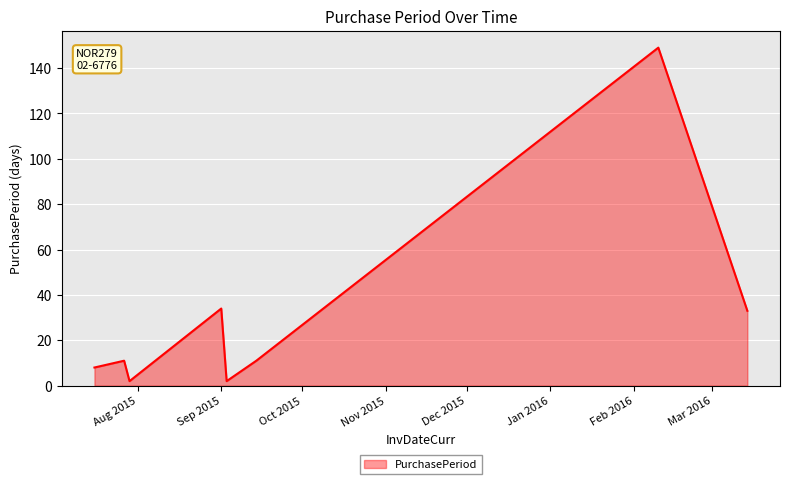

What is the average value?

31